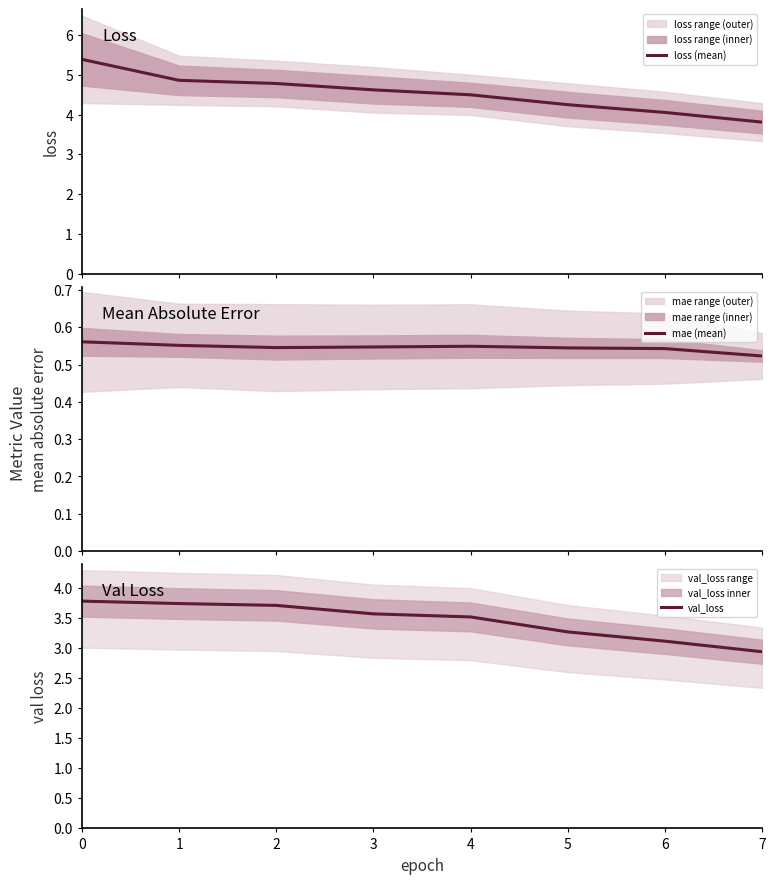

At which label is loss (mean) closest to 4?

6